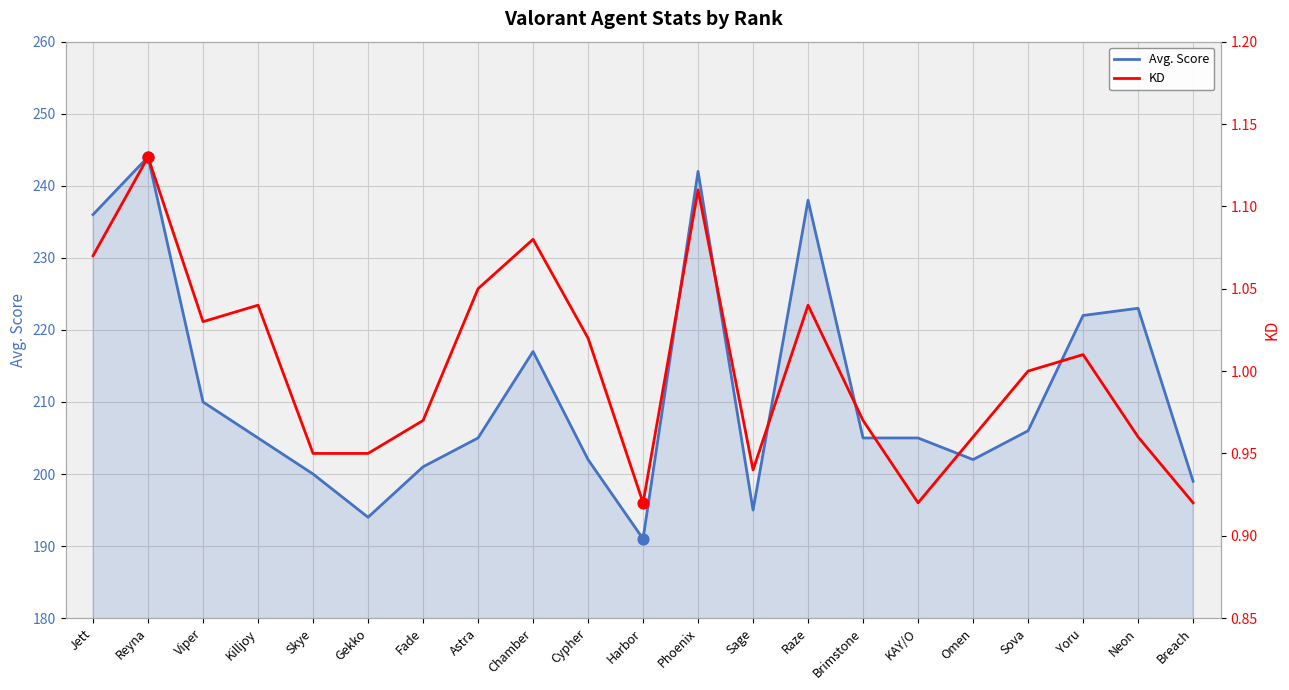

Which series has the largest total across all categories?

Avg. Score